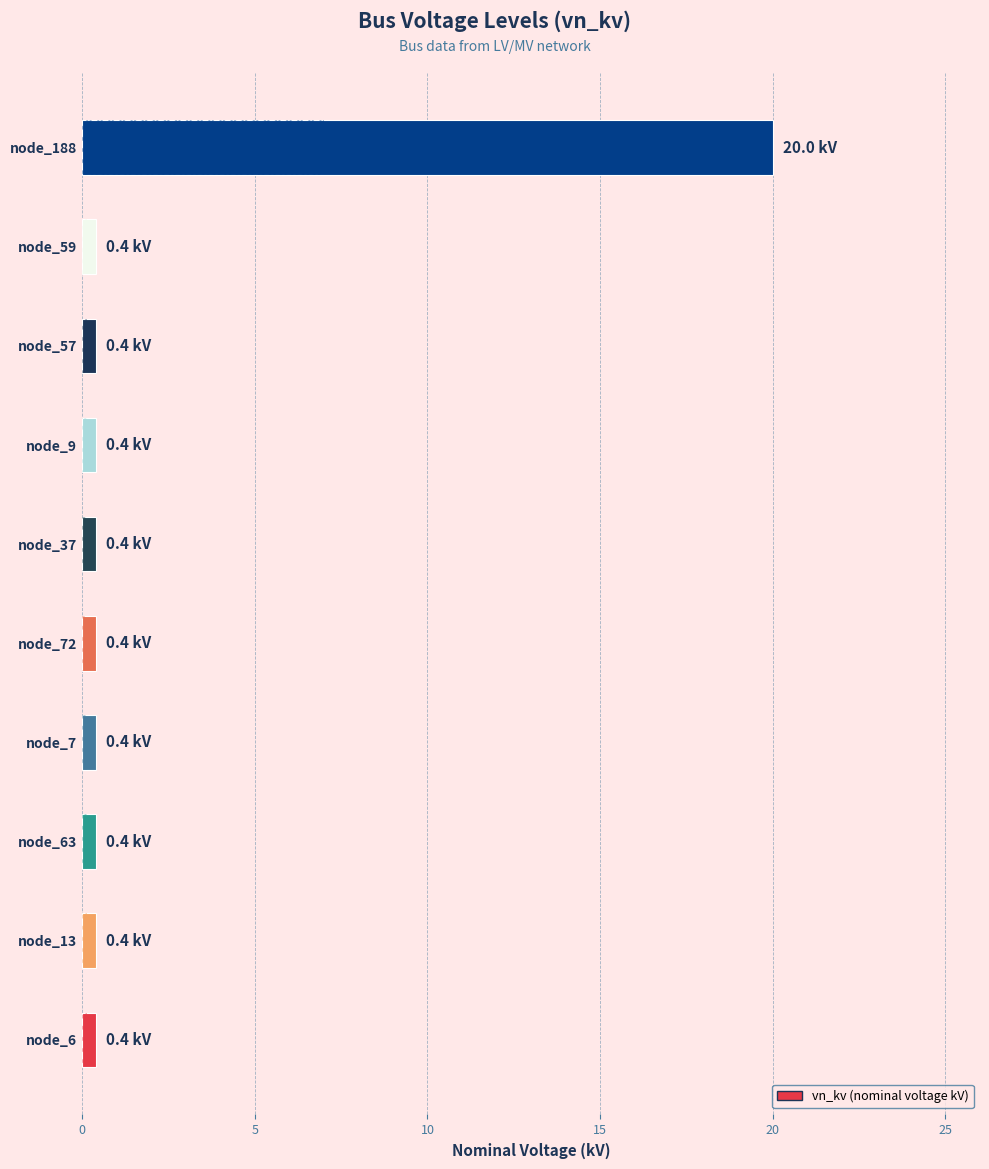

What is the sum of all values?

23.6